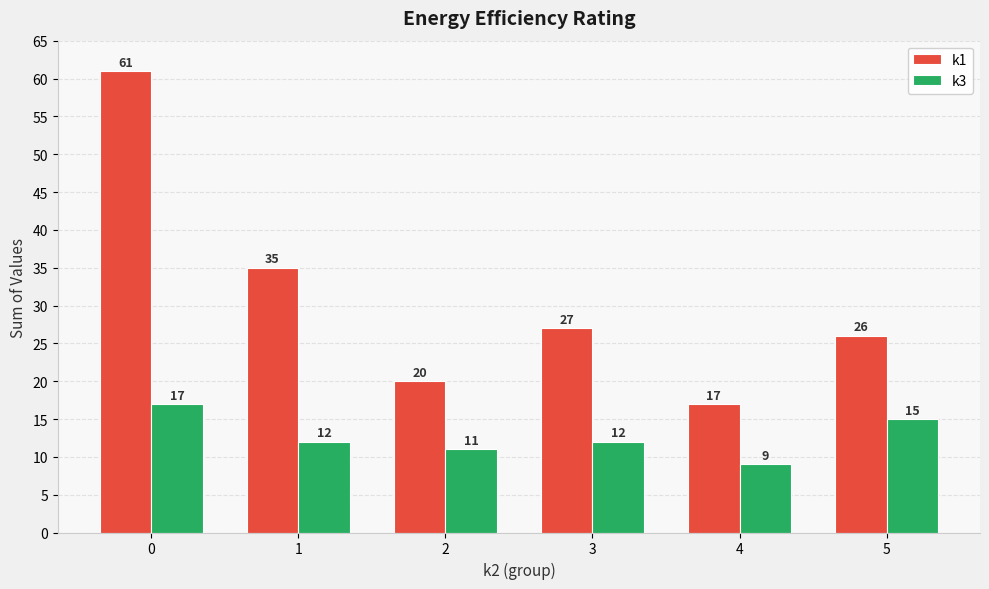

What is the value of the k1 bar at the 5th from the left?

17